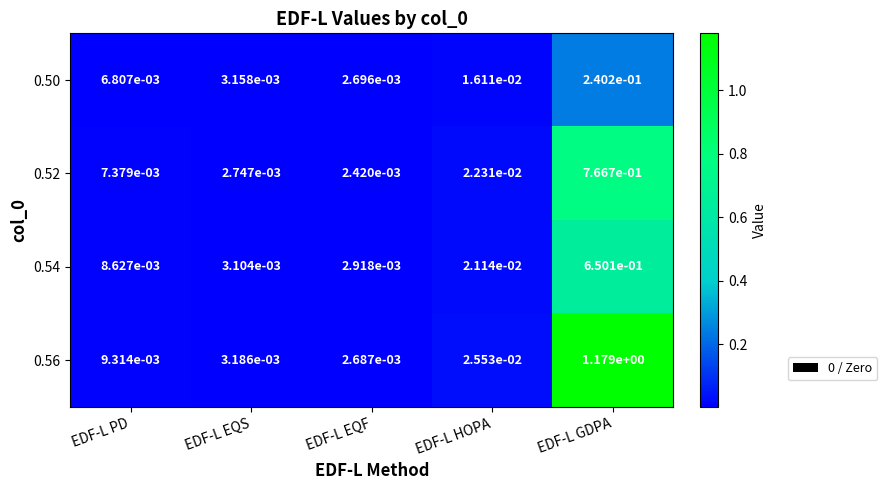

Which series changed the most between EDF-L EQF and EDF-L HOPA?

0.56